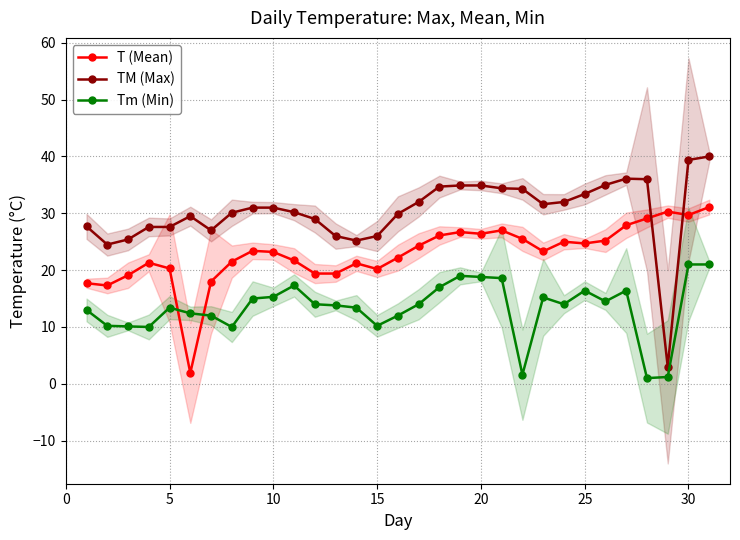

How many interior local peaks does the Tm (Min) series have?

6